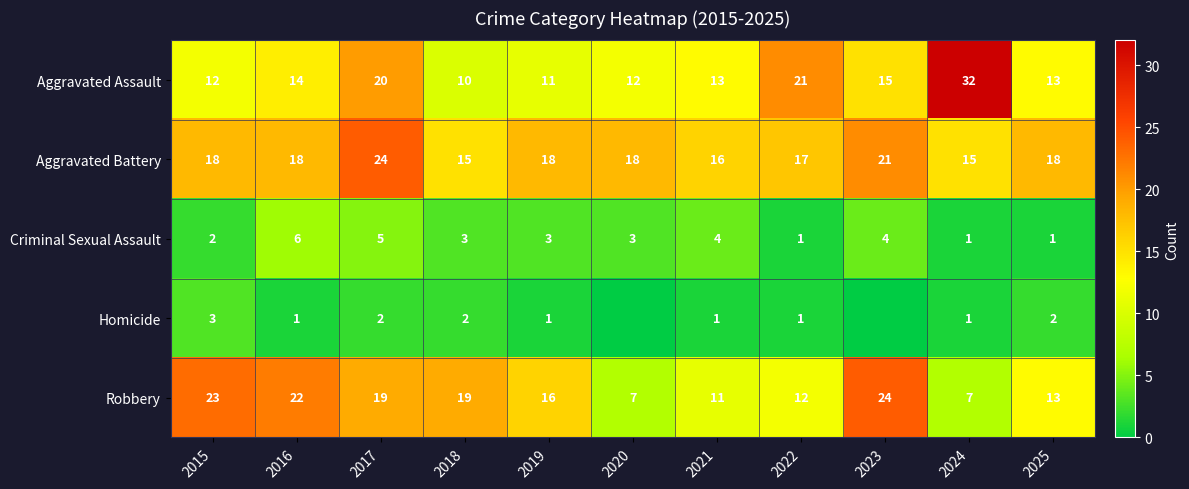

What is the maximum value shown in the chart?

32